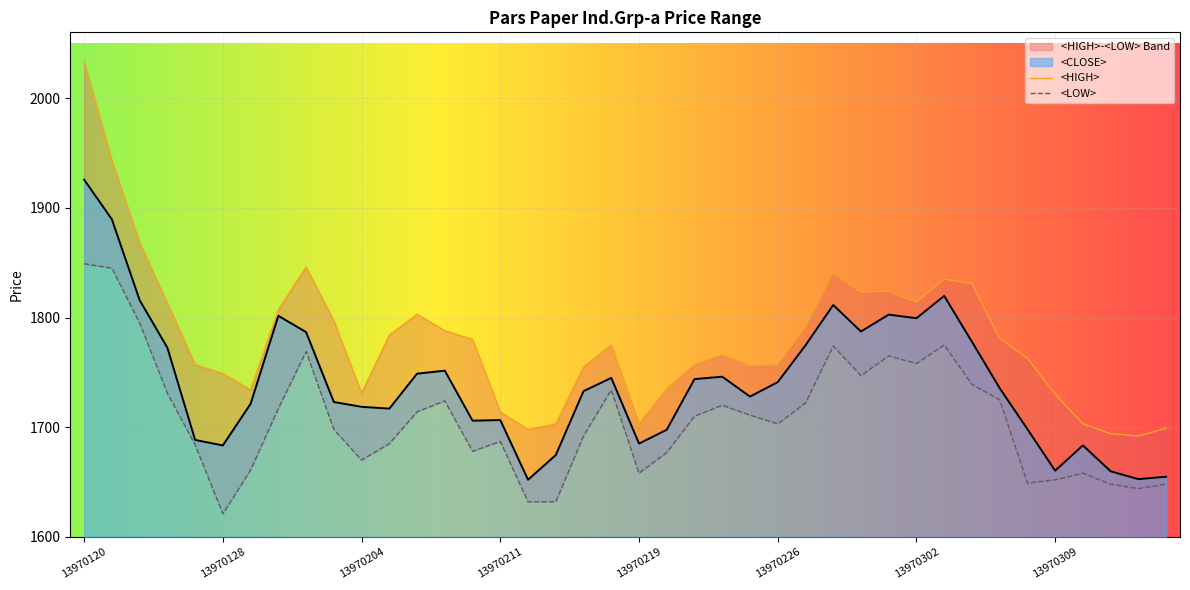

Is it true that <LOW> equals 2280.2 at 13970229?

False